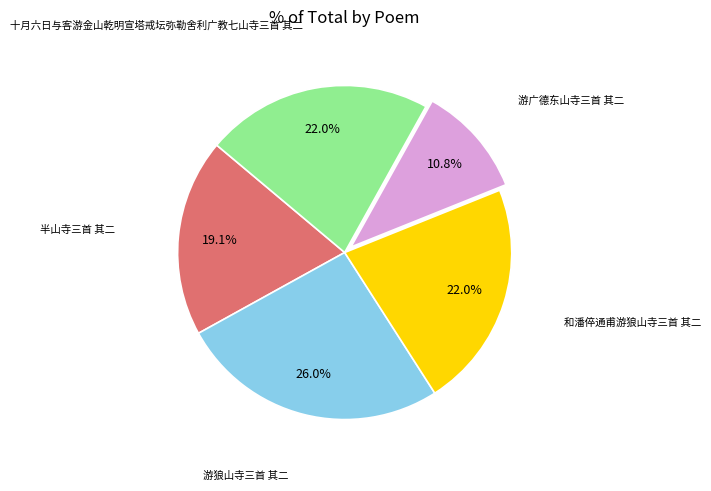

Is there a majority slice in this chart?

No